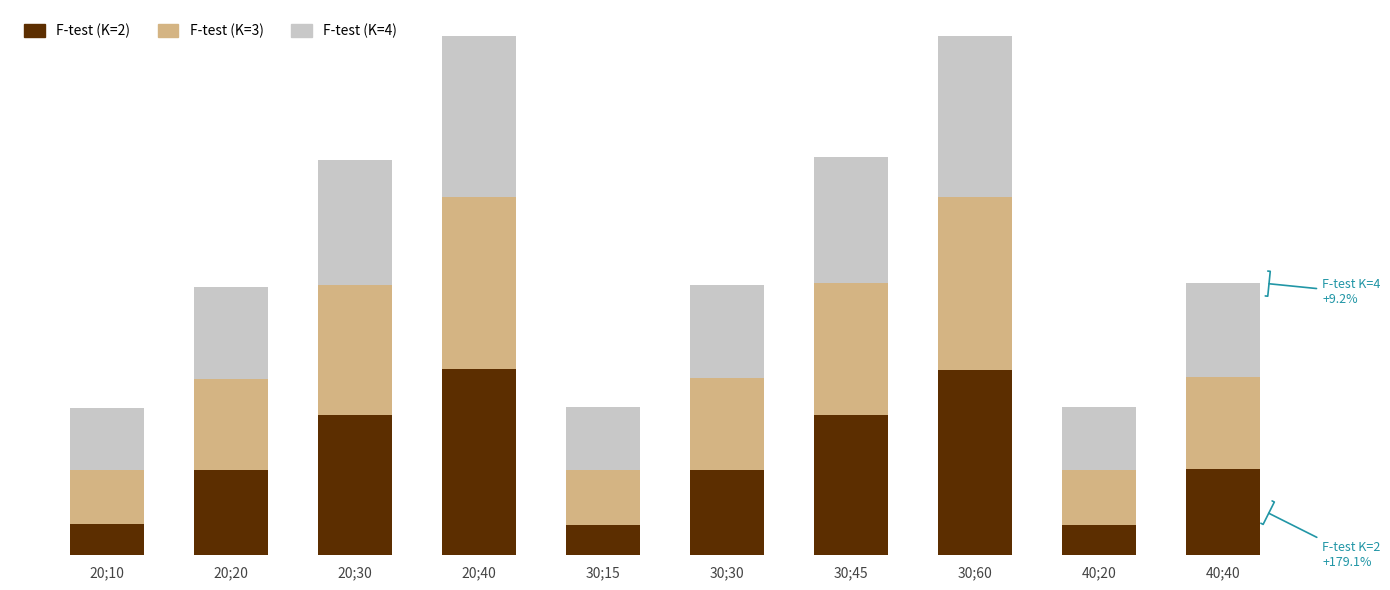

Are the bars horizontal?

No